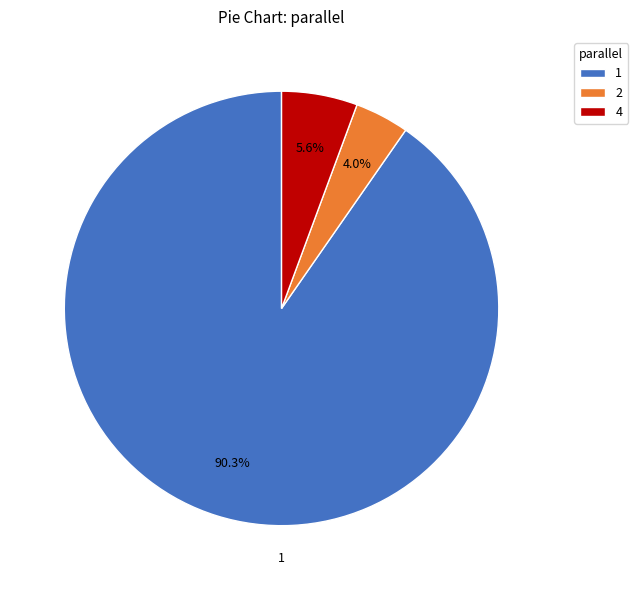

Rank the categories by value from lowest to highest.

2, 4, 1